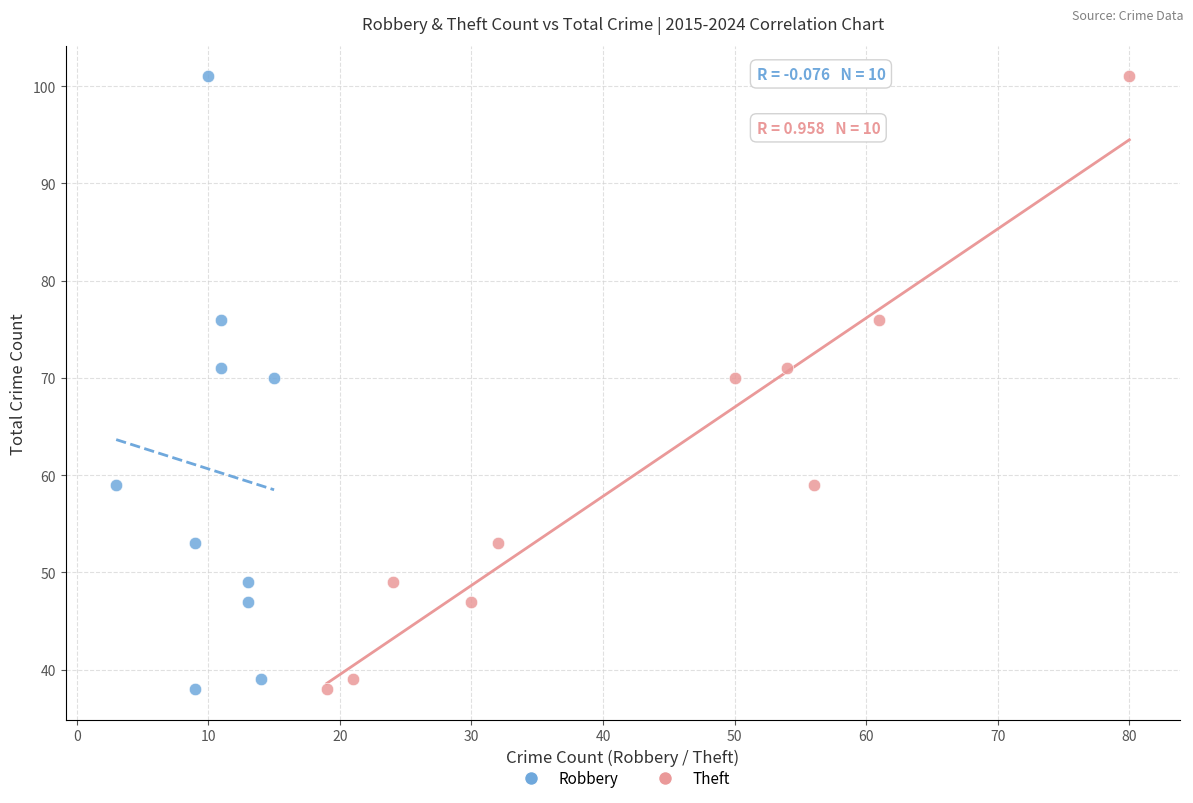

What are all the series names shown in the legend?

Robbery, Theft